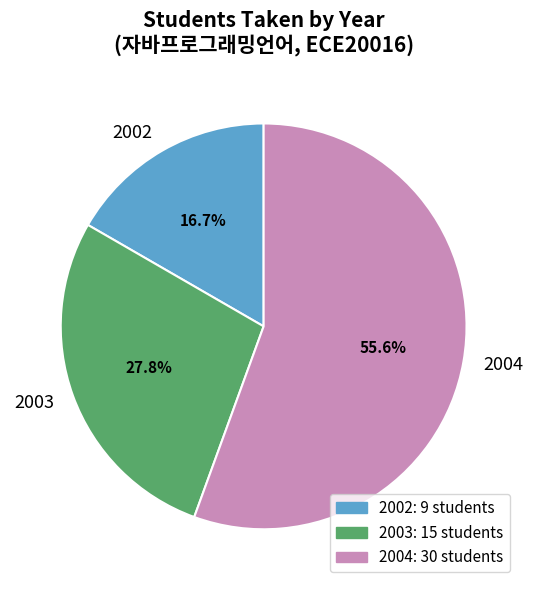

The 2004 slice represents 46% of the pie. True or false?

False